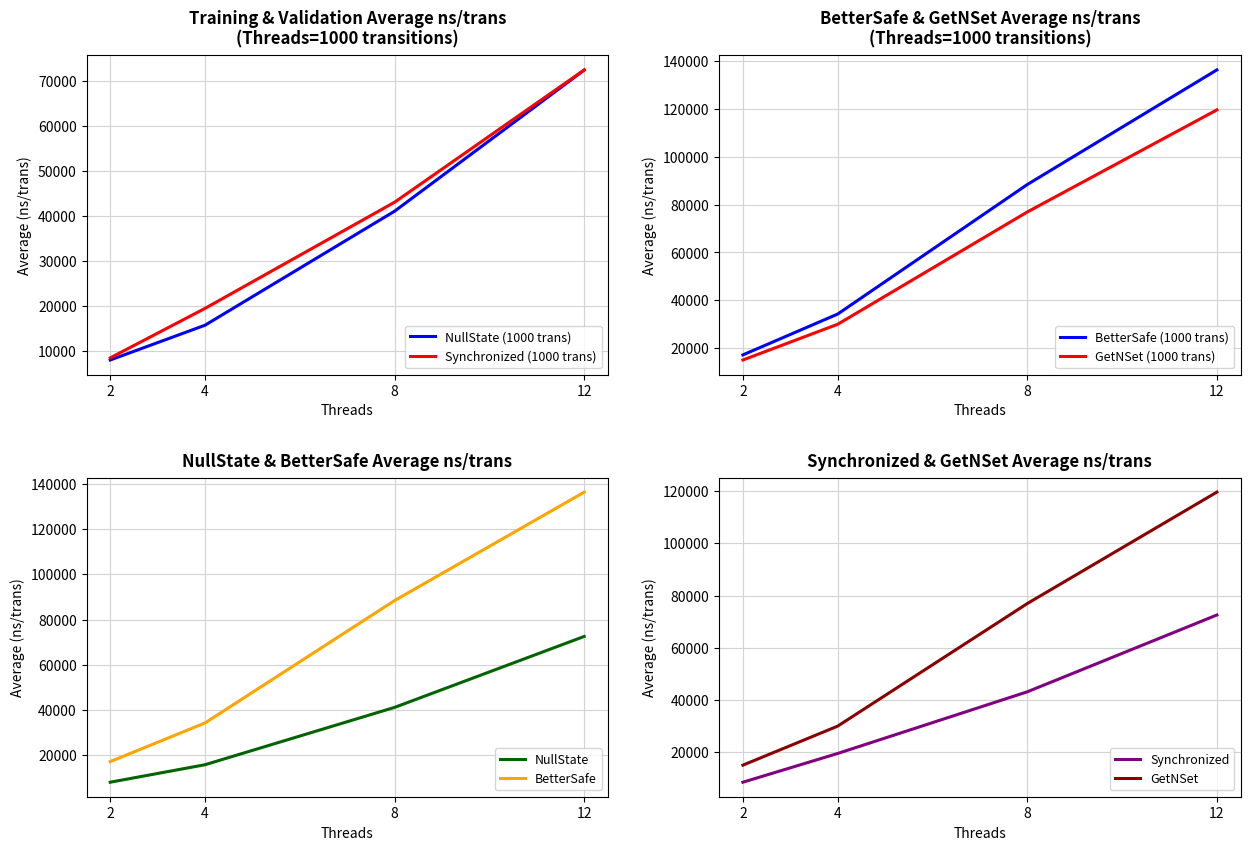

What is the highest value of the Synchronized series?

72555.5